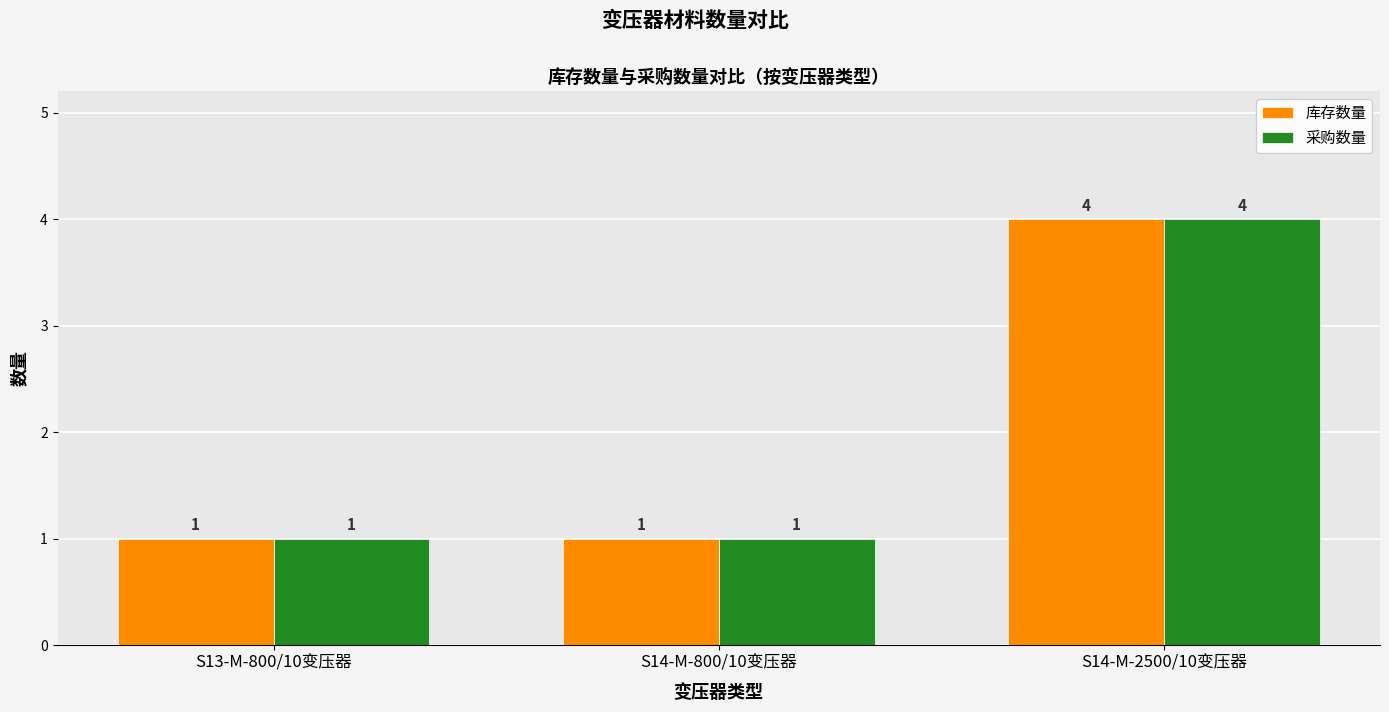

What is the label of the 3rd bar from the right?

S13-M-800/10变压器